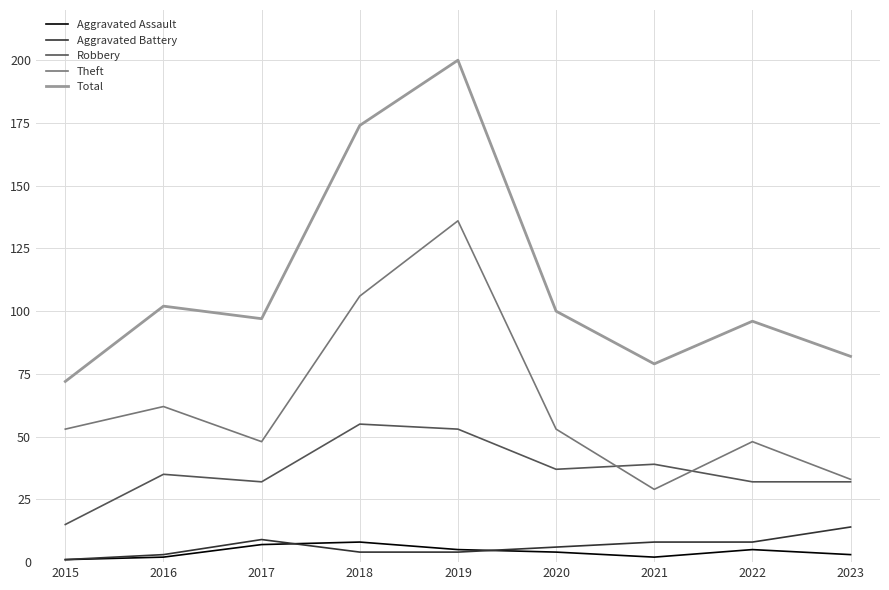

Read the Total value at 2017.

97